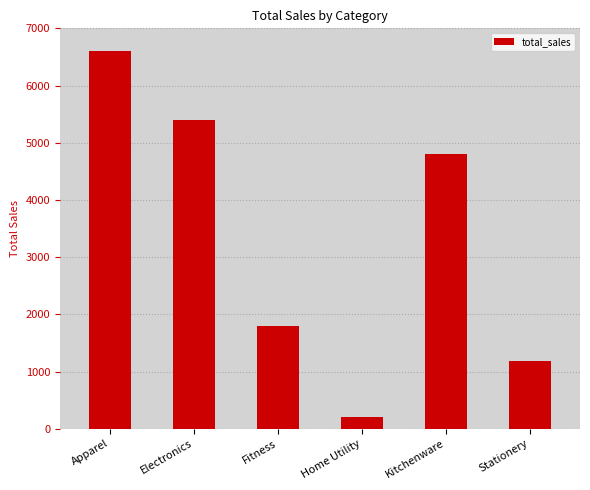

Reading left to right, what are all the values shown in this chart?

Apparel=6597	Electronics=5396	Fitness=1798	Home Utility=199	Kitchenware=4796	Stationery=1192